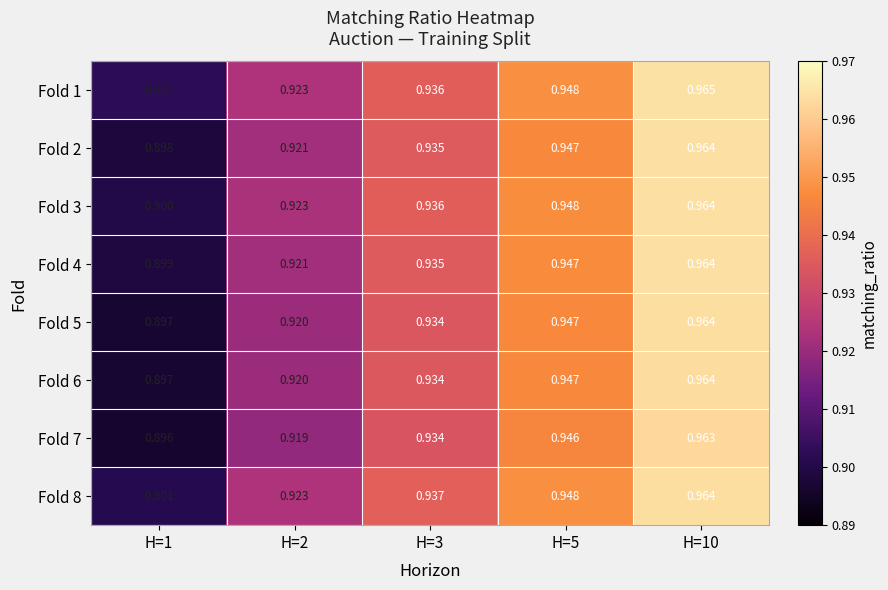

Is the value of Fold 3 at H=10 greater than the value of Fold 8 at H=5?

Yes